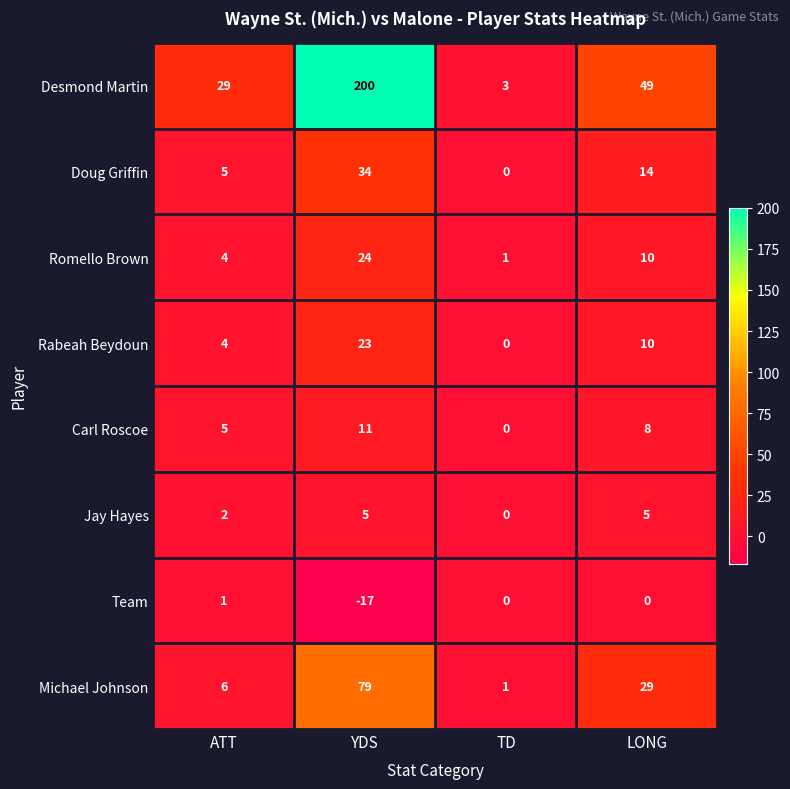

The Team series shows 8 at LONG. True or false?

False